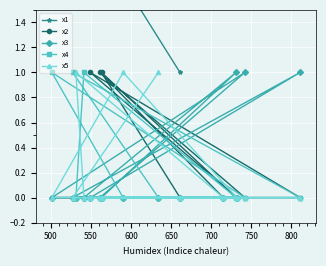

What are all the series names shown in the legend?

x1, x2, x3, x4, x5